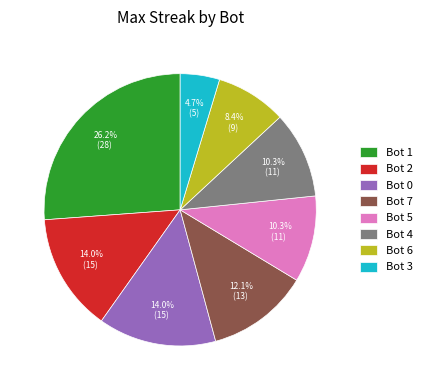

Is there any slice that represents more than half of the pie?

No